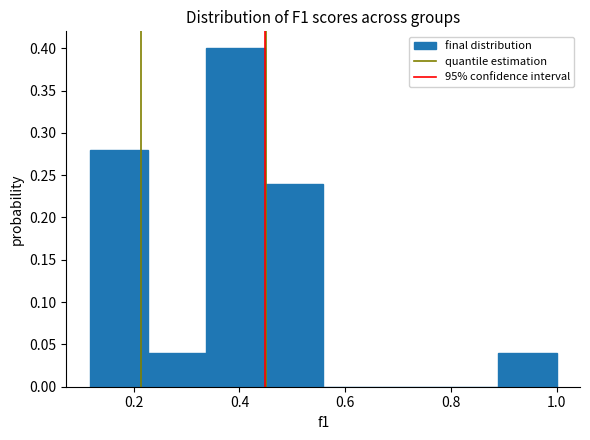

Reading left to right, list every bar in this chart as the range it spans on the x-axis followed by its height. Neither the bar edges nor the heights are printed on the chart, so give them approximately, as read against the axes.

0.12 to 0.22: 0.28
0.22 to 0.34: 0.04
0.34 to 0.44: 0.40
0.44 to 0.56: 0.24
0.56 to 0.66: 0
0.66 to 0.78: 0
0.78 to 0.88: 0
0.88 to 1.00: 0.04